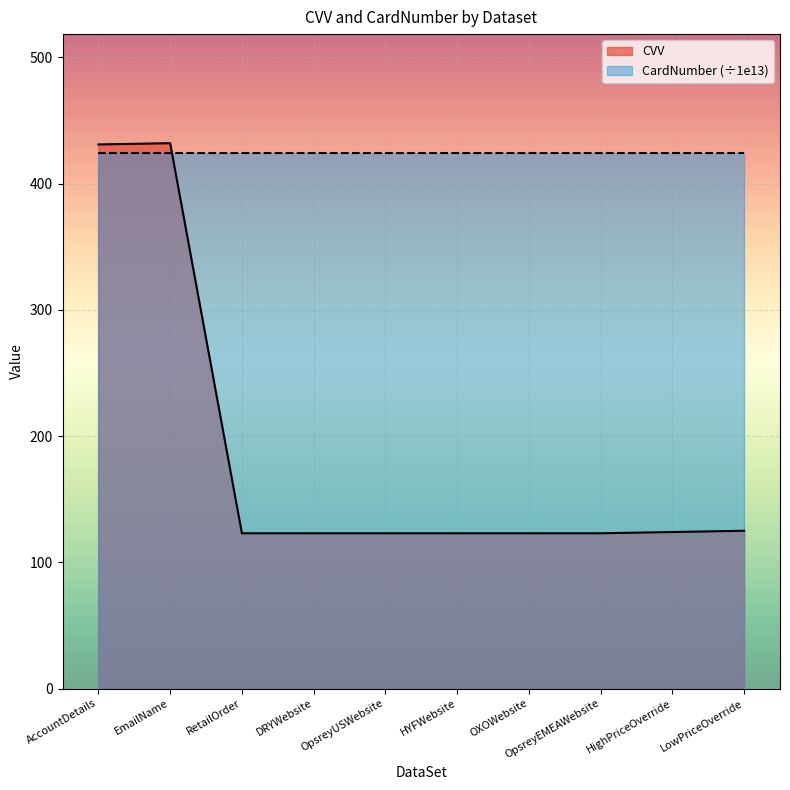

Reading right to left, extract all data points from this chart.

CVV: 125.0	124.0	123.0	123.0	123.0	123.0	123.0	123.0	432.0	431.0
CardNumber (÷1e13): 424.2	424.2	424.2	424.2	424.2	424.2	424.2	424.2	424.2	424.2